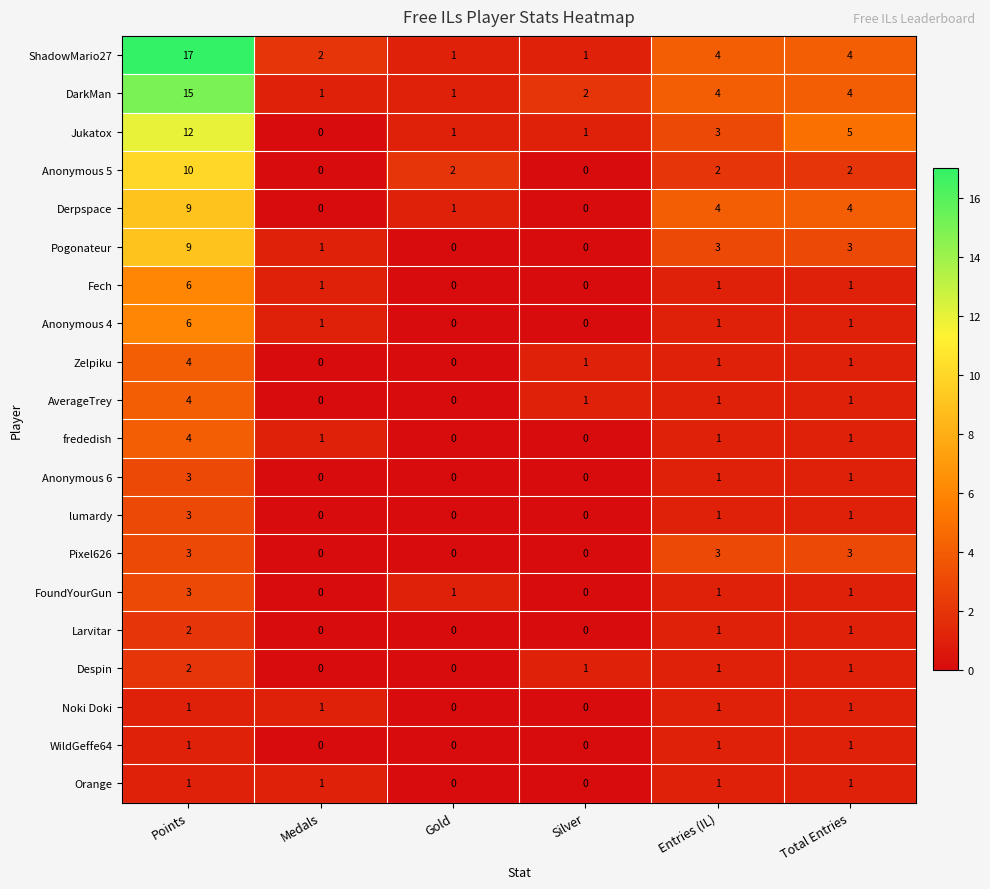

What is the spread (max minus min) of values at Points?

16